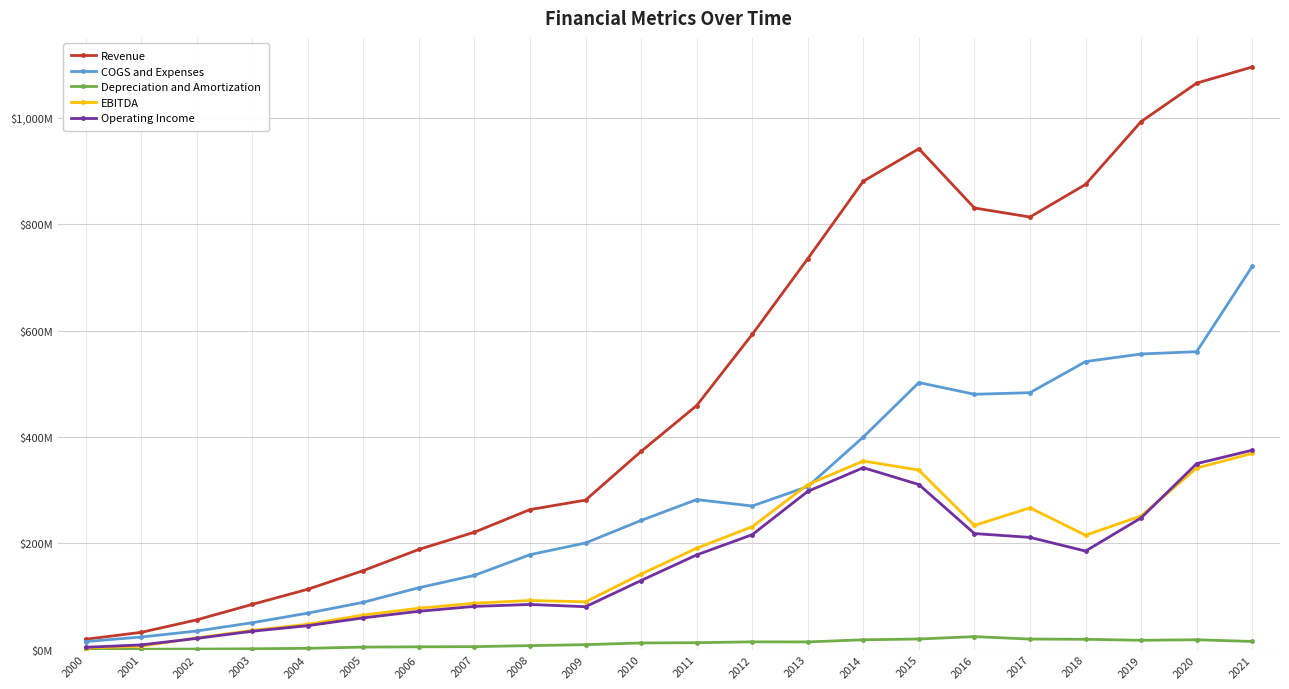

Rank the categories by Revenue value from highest to lowest.

2021, 2020, 2019, 2015, 2014, 2018, 2016, 2017, 2013, 2012, 2011, 2010, 2009, 2008, 2007, 2006, 2005, 2004, 2003, 2002, 2001, 2000